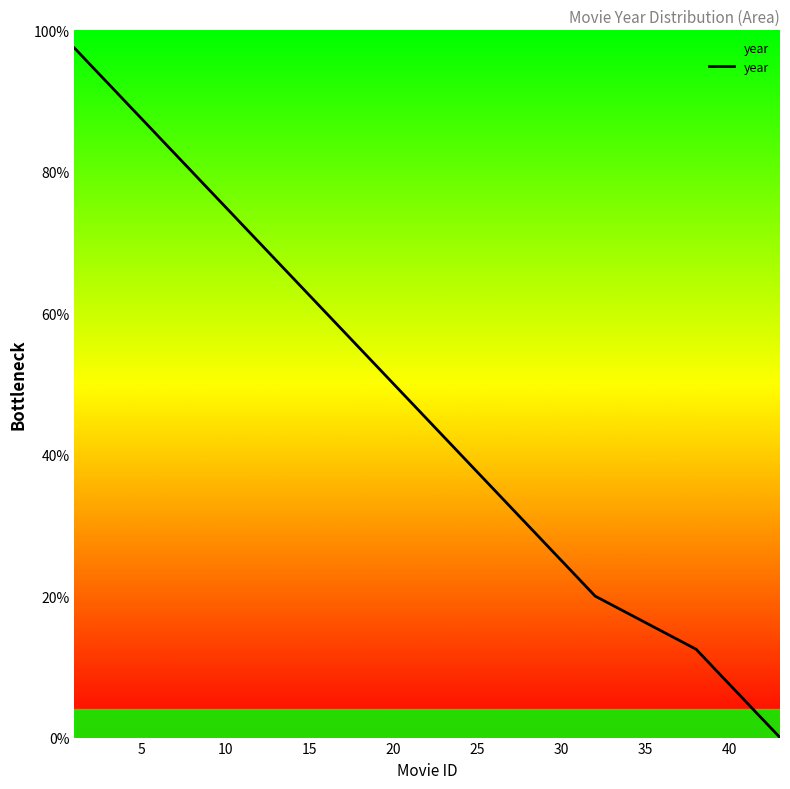

What is the difference between the maximum and minimum values?

97.5